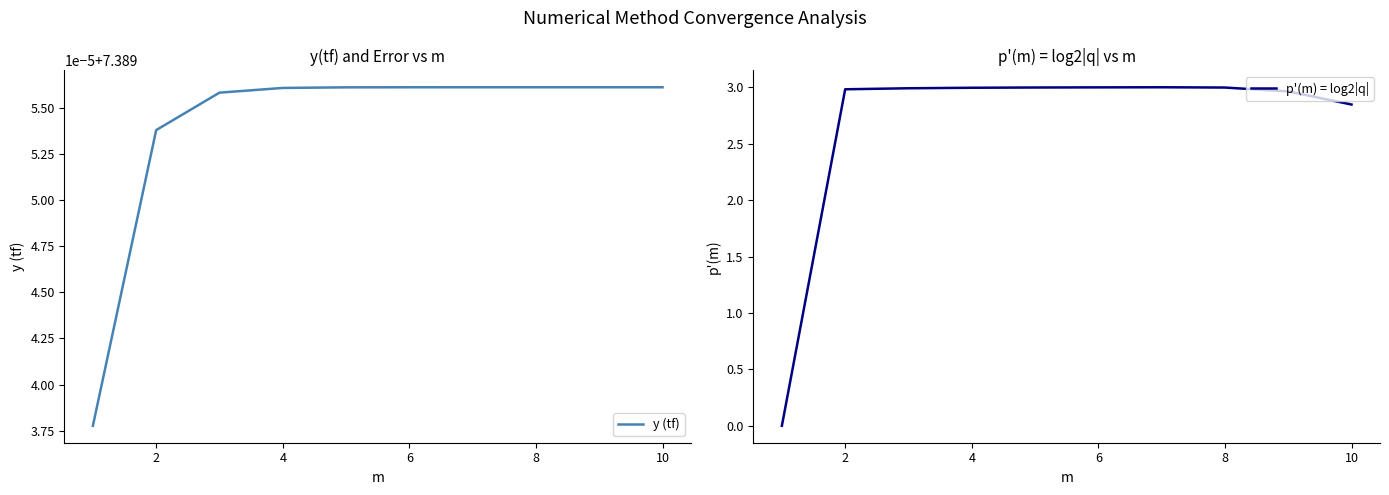

Count the number of categories in the chart.

10